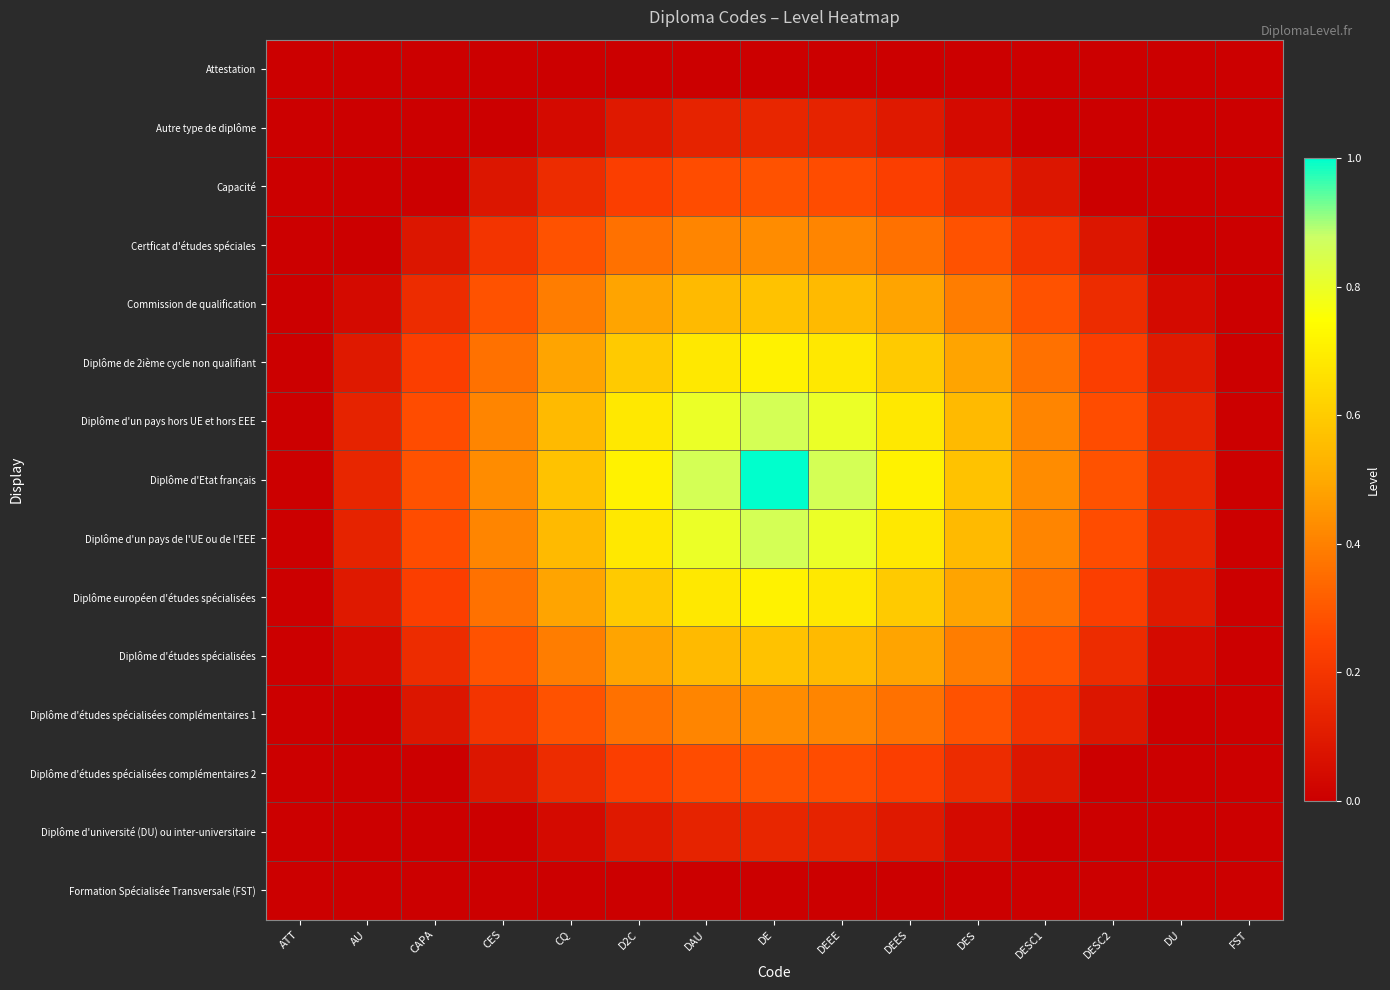

Which category has the highest value across all series?

DE